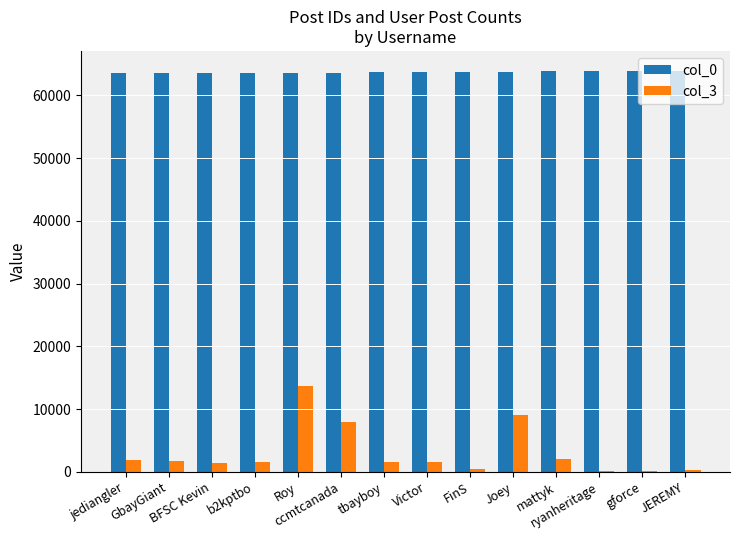

What is the total value across all series at jediangler?

65490